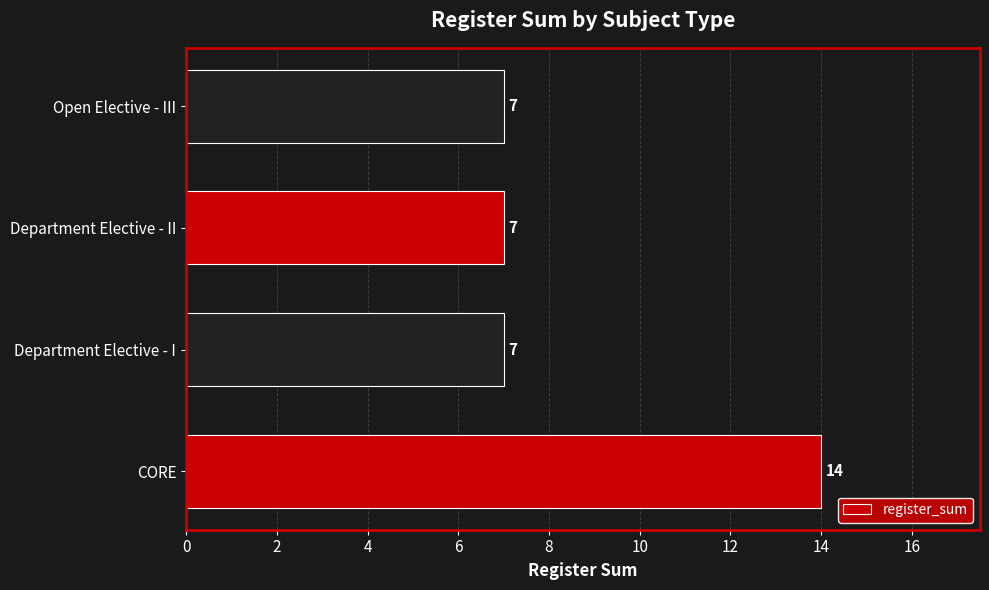

The value at CORE is 14. True or false?

True